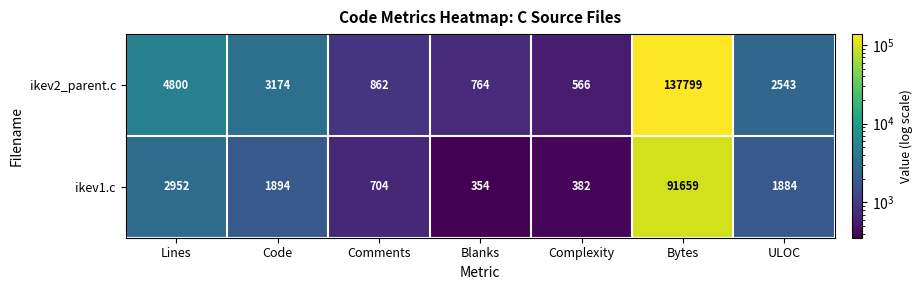

Reading right to left, what are all the values shown in this chart?

ikev2_parent.c: 2543	137799	566	764	862	3174	4800
ikev1.c: 1884	91659	382	354	704	1894	2952